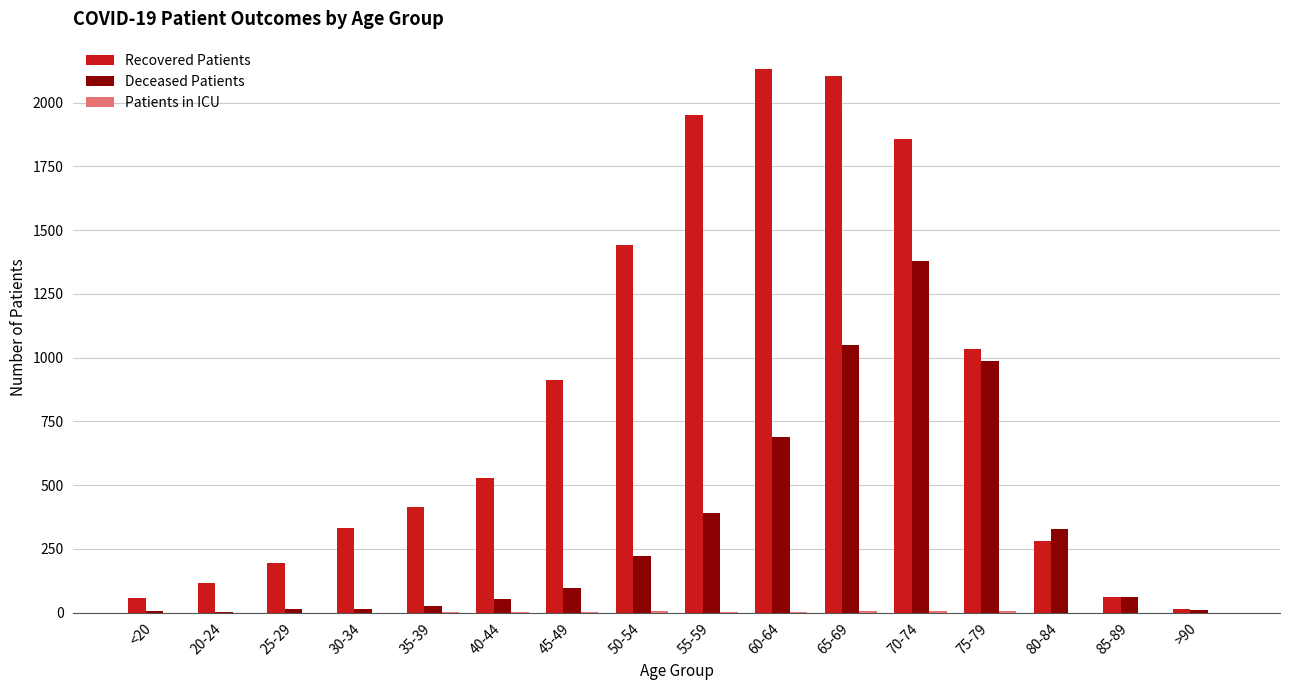

Which series has the largest total across all categories?

Recovered Patients